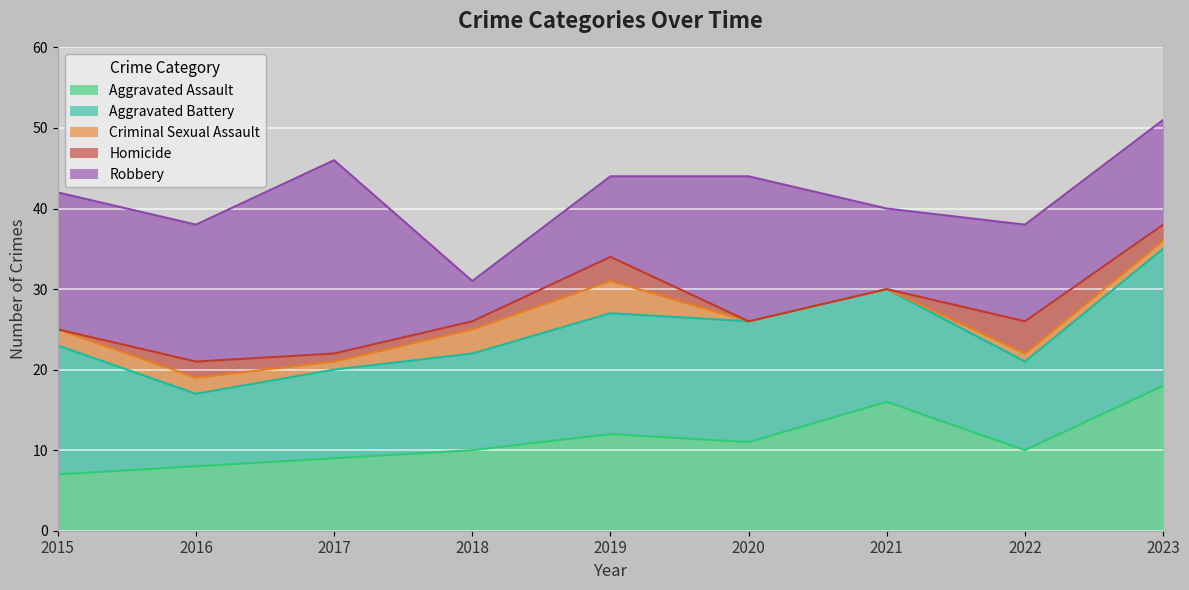

What is the difference between the highest and lowest values at 2016?

15